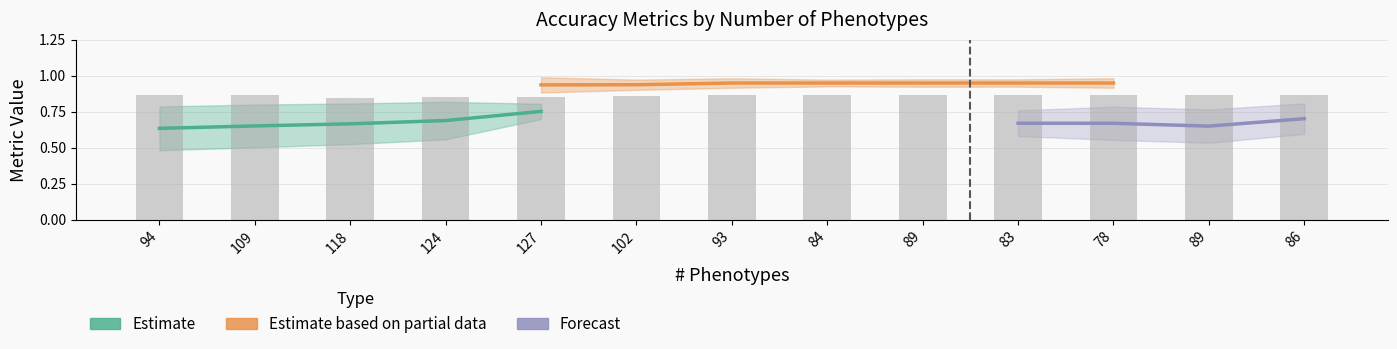

What is the maximum value shown in the chart?

1.0